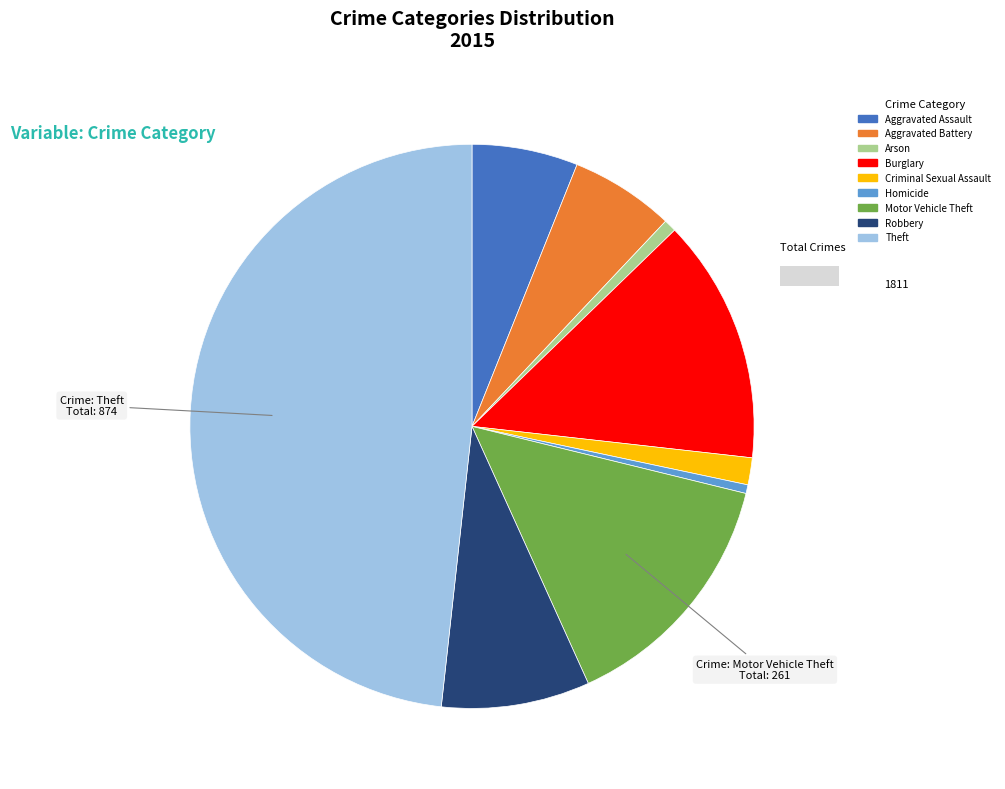

Which slice is the largest?

Theft